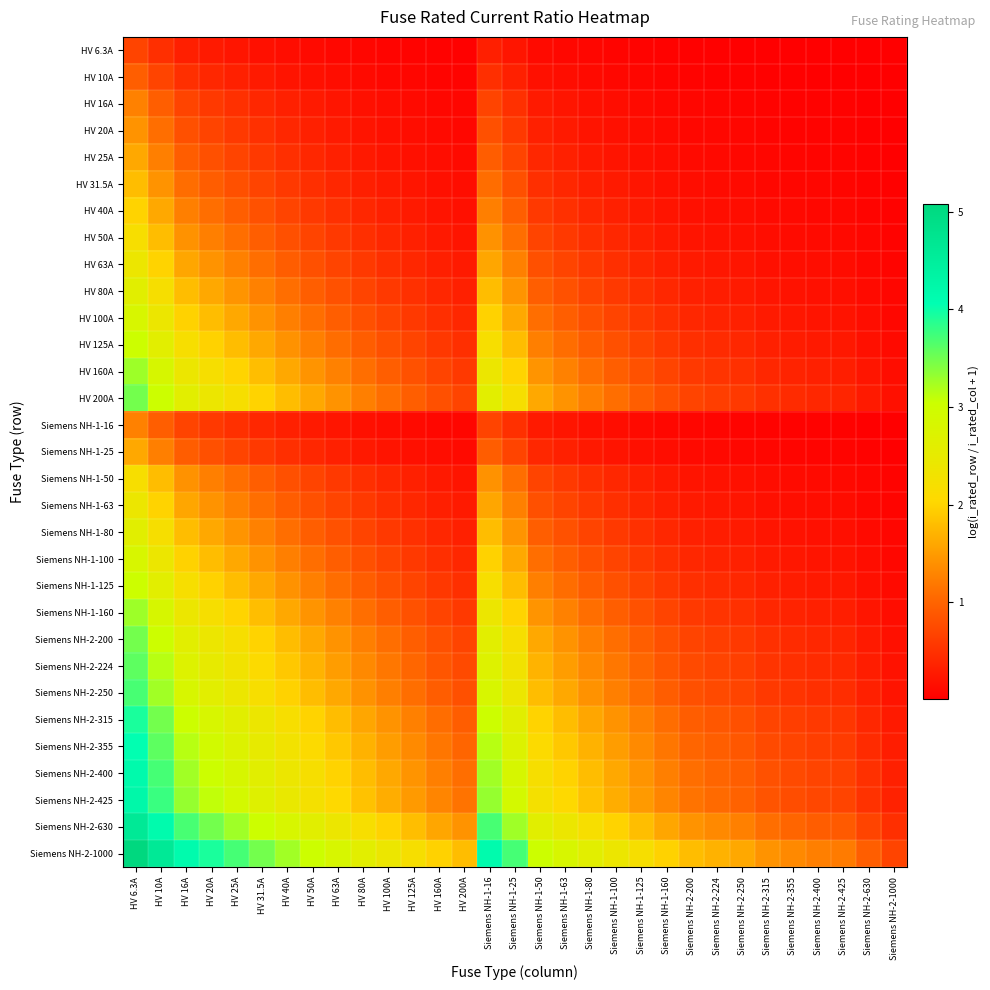

Reading right to left, transcribe all the data shown in this chart.

HV 6.3A: Siemens NH-2-1000=0.0	Siemens NH-2-630=0.0	Siemens NH-2-425=0.0	Siemens NH-2-400=0.0	Siemens NH-2-355=0.0	Siemens NH-2-315=0.0	Siemens NH-2-250=0.0	Siemens NH-2-224=0.0	Siemens NH-2-200=0.0	Siemens NH-1-160=0.0	Siemens NH-1-125=0.0	Siemens NH-1-100=0.1	Siemens NH-1-80=0.1	Siemens NH-1-63=0.1	Siemens NH-1-50=0.1	Siemens NH-1-25=0.2	Siemens NH-1-16=0.3	HV 200A=0.0	HV 160A=0.0	HV 125A=0.0	HV 100A=0.1	HV 80A=0.1	HV 63A=0.1	HV 50A=0.1	HV 40A=0.1	HV 31.5A=0.2	HV 25A=0.2	HV 20A=0.3	HV 16A=0.3	HV 10A=0.5	HV 6.3A=0.7
HV 10A: Siemens NH-2-1000=0.0	Siemens NH-2-630=0.0	Siemens NH-2-425=0.0	Siemens NH-2-400=0.0	Siemens NH-2-355=0.0	Siemens NH-2-315=0.0	Siemens NH-2-250=0.0	Siemens NH-2-224=0.0	Siemens NH-2-200=0.0	Siemens NH-1-160=0.1	Siemens NH-1-125=0.1	Siemens NH-1-100=0.1	Siemens NH-1-80=0.1	Siemens NH-1-63=0.1	Siemens NH-1-50=0.2	Siemens NH-1-25=0.3	Siemens NH-1-16=0.5	HV 200A=0.0	HV 160A=0.1	HV 125A=0.1	HV 100A=0.1	HV 80A=0.1	HV 63A=0.1	HV 50A=0.2	HV 40A=0.2	HV 31.5A=0.3	HV 25A=0.3	HV 20A=0.4	HV 16A=0.5	HV 10A=0.7	HV 6.3A=1.0
HV 16A: Siemens NH-2-1000=0.0	Siemens NH-2-630=0.0	Siemens NH-2-425=0.0	Siemens NH-2-400=0.0	Siemens NH-2-355=0.0	Siemens NH-2-315=0.0	Siemens NH-2-250=0.1	Siemens NH-2-224=0.1	Siemens NH-2-200=0.1	Siemens NH-1-160=0.1	Siemens NH-1-125=0.1	Siemens NH-1-100=0.1	Siemens NH-1-80=0.2	Siemens NH-1-63=0.2	Siemens NH-1-50=0.3	Siemens NH-1-25=0.5	Siemens NH-1-16=0.7	HV 200A=0.1	HV 160A=0.1	HV 125A=0.1	HV 100A=0.1	HV 80A=0.2	HV 63A=0.2	HV 50A=0.3	HV 40A=0.3	HV 31.5A=0.4	HV 25A=0.5	HV 20A=0.6	HV 16A=0.7	HV 10A=1.0	HV 6.3A=1.3
HV 20A: Siemens NH-2-1000=0.0	Siemens NH-2-630=0.0	Siemens NH-2-425=0.0	Siemens NH-2-400=0.0	Siemens NH-2-355=0.1	Siemens NH-2-315=0.1	Siemens NH-2-250=0.1	Siemens NH-2-224=0.1	Siemens NH-2-200=0.1	Siemens NH-1-160=0.1	Siemens NH-1-125=0.1	Siemens NH-1-100=0.2	Siemens NH-1-80=0.2	Siemens NH-1-63=0.3	Siemens NH-1-50=0.3	Siemens NH-1-25=0.6	Siemens NH-1-16=0.8	HV 200A=0.1	HV 160A=0.1	HV 125A=0.1	HV 100A=0.2	HV 80A=0.2	HV 63A=0.3	HV 50A=0.3	HV 40A=0.4	HV 31.5A=0.5	HV 25A=0.6	HV 20A=0.7	HV 16A=0.8	HV 10A=1.1	HV 6.3A=1.4
HV 25A: Siemens NH-2-1000=0.0	Siemens NH-2-630=0.0	Siemens NH-2-425=0.1	Siemens NH-2-400=0.1	Siemens NH-2-355=0.1	Siemens NH-2-315=0.1	Siemens NH-2-250=0.1	Siemens NH-2-224=0.1	Siemens NH-2-200=0.1	Siemens NH-1-160=0.1	Siemens NH-1-125=0.2	Siemens NH-1-100=0.2	Siemens NH-1-80=0.3	Siemens NH-1-63=0.3	Siemens NH-1-50=0.4	Siemens NH-1-25=0.7	Siemens NH-1-16=0.9	HV 200A=0.1	HV 160A=0.1	HV 125A=0.2	HV 100A=0.2	HV 80A=0.3	HV 63A=0.3	HV 50A=0.4	HV 40A=0.5	HV 31.5A=0.6	HV 25A=0.7	HV 20A=0.8	HV 16A=0.9	HV 10A=1.3	HV 6.3A=1.6
HV 31.5A: Siemens NH-2-1000=0.0	Siemens NH-2-630=0.0	Siemens NH-2-425=0.1	Siemens NH-2-400=0.1	Siemens NH-2-355=0.1	Siemens NH-2-315=0.1	Siemens NH-2-250=0.1	Siemens NH-2-224=0.1	Siemens NH-2-200=0.1	Siemens NH-1-160=0.2	Siemens NH-1-125=0.2	Siemens NH-1-100=0.3	Siemens NH-1-80=0.3	Siemens NH-1-63=0.4	Siemens NH-1-50=0.5	Siemens NH-1-25=0.8	Siemens NH-1-16=1.1	HV 200A=0.1	HV 160A=0.2	HV 125A=0.2	HV 100A=0.3	HV 80A=0.3	HV 63A=0.4	HV 50A=0.5	HV 40A=0.6	HV 31.5A=0.7	HV 25A=0.8	HV 20A=0.9	HV 16A=1.1	HV 10A=1.4	HV 6.3A=1.8
HV 40A: Siemens NH-2-1000=0.0	Siemens NH-2-630=0.1	Siemens NH-2-425=0.1	Siemens NH-2-400=0.1	Siemens NH-2-355=0.1	Siemens NH-2-315=0.1	Siemens NH-2-250=0.1	Siemens NH-2-224=0.2	Siemens NH-2-200=0.2	Siemens NH-1-160=0.2	Siemens NH-1-125=0.3	Siemens NH-1-100=0.3	Siemens NH-1-80=0.4	Siemens NH-1-63=0.5	Siemens NH-1-50=0.6	Siemens NH-1-25=1.0	Siemens NH-1-16=1.3	HV 200A=0.2	HV 160A=0.2	HV 125A=0.3	HV 100A=0.3	HV 80A=0.4	HV 63A=0.5	HV 50A=0.6	HV 40A=0.7	HV 31.5A=0.8	HV 25A=1.0	HV 20A=1.1	HV 16A=1.3	HV 10A=1.6	HV 6.3A=2.0
HV 50A: Siemens NH-2-1000=0.0	Siemens NH-2-630=0.1	Siemens NH-2-425=0.1	Siemens NH-2-400=0.1	Siemens NH-2-355=0.1	Siemens NH-2-315=0.1	Siemens NH-2-250=0.2	Siemens NH-2-224=0.2	Siemens NH-2-200=0.2	Siemens NH-1-160=0.3	Siemens NH-1-125=0.3	Siemens NH-1-100=0.4	Siemens NH-1-80=0.5	Siemens NH-1-63=0.6	Siemens NH-1-50=0.7	Siemens NH-1-25=1.1	Siemens NH-1-16=1.4	HV 200A=0.2	HV 160A=0.3	HV 125A=0.3	HV 100A=0.4	HV 80A=0.5	HV 63A=0.6	HV 50A=0.7	HV 40A=0.8	HV 31.5A=1.0	HV 25A=1.1	HV 20A=1.3	HV 16A=1.4	HV 10A=1.8	HV 6.3A=2.2
HV 63A: Siemens NH-2-1000=0.1	Siemens NH-2-630=0.1	Siemens NH-2-425=0.1	Siemens NH-2-400=0.1	Siemens NH-2-355=0.2	Siemens NH-2-315=0.2	Siemens NH-2-250=0.2	Siemens NH-2-224=0.2	Siemens NH-2-200=0.3	Siemens NH-1-160=0.3	Siemens NH-1-125=0.4	Siemens NH-1-100=0.5	Siemens NH-1-80=0.6	Siemens NH-1-63=0.7	Siemens NH-1-50=0.8	Siemens NH-1-25=1.3	Siemens NH-1-16=1.6	HV 200A=0.3	HV 160A=0.3	HV 125A=0.4	HV 100A=0.5	HV 80A=0.6	HV 63A=0.7	HV 50A=0.8	HV 40A=0.9	HV 31.5A=1.1	HV 25A=1.3	HV 20A=1.4	HV 16A=1.6	HV 10A=2.0	HV 6.3A=2.4
HV 80A: Siemens NH-2-1000=0.1	Siemens NH-2-630=0.1	Siemens NH-2-425=0.2	Siemens NH-2-400=0.2	Siemens NH-2-355=0.2	Siemens NH-2-315=0.2	Siemens NH-2-250=0.3	Siemens NH-2-224=0.3	Siemens NH-2-200=0.3	Siemens NH-1-160=0.4	Siemens NH-1-125=0.5	Siemens NH-1-100=0.6	Siemens NH-1-80=0.7	Siemens NH-1-63=0.8	Siemens NH-1-50=1.0	Siemens NH-1-25=1.4	Siemens NH-1-16=1.8	HV 200A=0.3	HV 160A=0.4	HV 125A=0.5	HV 100A=0.6	HV 80A=0.7	HV 63A=0.8	HV 50A=1.0	HV 40A=1.1	HV 31.5A=1.3	HV 25A=1.4	HV 20A=1.6	HV 16A=1.8	HV 10A=2.2	HV 6.3A=2.6
HV 100A: Siemens NH-2-1000=0.1	Siemens NH-2-630=0.1	Siemens NH-2-425=0.2	Siemens NH-2-400=0.2	Siemens NH-2-355=0.2	Siemens NH-2-315=0.3	Siemens NH-2-250=0.3	Siemens NH-2-224=0.4	Siemens NH-2-200=0.4	Siemens NH-1-160=0.5	Siemens NH-1-125=0.6	Siemens NH-1-100=0.7	Siemens NH-1-80=0.8	Siemens NH-1-63=1.0	Siemens NH-1-50=1.1	Siemens NH-1-25=1.6	Siemens NH-1-16=2.0	HV 200A=0.4	HV 160A=0.5	HV 125A=0.6	HV 100A=0.7	HV 80A=0.8	HV 63A=1.0	HV 50A=1.1	HV 40A=1.3	HV 31.5A=1.4	HV 25A=1.6	HV 20A=1.8	HV 16A=2.0	HV 10A=2.4	HV 6.3A=2.8
HV 125A: Siemens NH-2-1000=0.1	Siemens NH-2-630=0.2	Siemens NH-2-425=0.3	Siemens NH-2-400=0.3	Siemens NH-2-355=0.3	Siemens NH-2-315=0.3	Siemens NH-2-250=0.4	Siemens NH-2-224=0.4	Siemens NH-2-200=0.5	Siemens NH-1-160=0.6	Siemens NH-1-125=0.7	Siemens NH-1-100=0.8	Siemens NH-1-80=0.9	Siemens NH-1-63=1.1	Siemens NH-1-50=1.3	Siemens NH-1-25=1.8	Siemens NH-1-16=2.2	HV 200A=0.5	HV 160A=0.6	HV 125A=0.7	HV 100A=0.8	HV 80A=0.9	HV 63A=1.1	HV 50A=1.3	HV 40A=1.4	HV 31.5A=1.6	HV 25A=1.8	HV 20A=2.0	HV 16A=2.2	HV 10A=2.6	HV 6.3A=3.0
HV 160A: Siemens NH-2-1000=0.1	Siemens NH-2-630=0.2	Siemens NH-2-425=0.3	Siemens NH-2-400=0.3	Siemens NH-2-355=0.4	Siemens NH-2-315=0.4	Siemens NH-2-250=0.5	Siemens NH-2-224=0.5	Siemens NH-2-200=0.6	Siemens NH-1-160=0.7	Siemens NH-1-125=0.8	Siemens NH-1-100=1.0	Siemens NH-1-80=1.1	Siemens NH-1-63=1.3	Siemens NH-1-50=1.4	Siemens NH-1-25=2.0	Siemens NH-1-16=2.4	HV 200A=0.6	HV 160A=0.7	HV 125A=0.8	HV 100A=1.0	HV 80A=1.1	HV 63A=1.3	HV 50A=1.4	HV 40A=1.6	HV 31.5A=1.8	HV 25A=2.0	HV 20A=2.2	HV 16A=2.4	HV 10A=2.8	HV 6.3A=3.3
HV 200A: Siemens NH-2-1000=0.2	Siemens NH-2-630=0.3	Siemens NH-2-425=0.4	Siemens NH-2-400=0.4	Siemens NH-2-355=0.4	Siemens NH-2-315=0.5	Siemens NH-2-250=0.6	Siemens NH-2-224=0.6	Siemens NH-2-200=0.7	Siemens NH-1-160=0.8	Siemens NH-1-125=1.0	Siemens NH-1-100=1.1	Siemens NH-1-80=1.3	Siemens NH-1-63=1.4	Siemens NH-1-50=1.6	Siemens NH-1-25=2.2	Siemens NH-1-16=2.6	HV 200A=0.7	HV 160A=0.8	HV 125A=1.0	HV 100A=1.1	HV 80A=1.3	HV 63A=1.4	HV 50A=1.6	HV 40A=1.8	HV 31.5A=2.0	HV 25A=2.2	HV 20A=2.4	HV 16A=2.6	HV 10A=3.0	HV 6.3A=3.5
Siemens NH-1-16: Siemens NH-2-1000=0.0	Siemens NH-2-630=0.0	Siemens NH-2-425=0.0	Siemens NH-2-400=0.0	Siemens NH-2-355=0.0	Siemens NH-2-315=0.0	Siemens NH-2-250=0.1	Siemens NH-2-224=0.1	Siemens NH-2-200=0.1	Siemens NH-1-160=0.1	Siemens NH-1-125=0.1	Siemens NH-1-100=0.1	Siemens NH-1-80=0.2	Siemens NH-1-63=0.2	Siemens NH-1-50=0.3	Siemens NH-1-25=0.5	Siemens NH-1-16=0.7	HV 200A=0.1	HV 160A=0.1	HV 125A=0.1	HV 100A=0.1	HV 80A=0.2	HV 63A=0.2	HV 50A=0.3	HV 40A=0.3	HV 31.5A=0.4	HV 25A=0.5	HV 20A=0.6	HV 16A=0.7	HV 10A=1.0	HV 6.3A=1.3
Siemens NH-1-25: Siemens NH-2-1000=0.0	Siemens NH-2-630=0.0	Siemens NH-2-425=0.1	Siemens NH-2-400=0.1	Siemens NH-2-355=0.1	Siemens NH-2-315=0.1	Siemens NH-2-250=0.1	Siemens NH-2-224=0.1	Siemens NH-2-200=0.1	Siemens NH-1-160=0.1	Siemens NH-1-125=0.2	Siemens NH-1-100=0.2	Siemens NH-1-80=0.3	Siemens NH-1-63=0.3	Siemens NH-1-50=0.4	Siemens NH-1-25=0.7	Siemens NH-1-16=0.9	HV 200A=0.1	HV 160A=0.1	HV 125A=0.2	HV 100A=0.2	HV 80A=0.3	HV 63A=0.3	HV 50A=0.4	HV 40A=0.5	HV 31.5A=0.6	HV 25A=0.7	HV 20A=0.8	HV 16A=0.9	HV 10A=1.3	HV 6.3A=1.6
Siemens NH-1-50: Siemens NH-2-1000=0.0	Siemens NH-2-630=0.1	Siemens NH-2-425=0.1	Siemens NH-2-400=0.1	Siemens NH-2-355=0.1	Siemens NH-2-315=0.1	Siemens NH-2-250=0.2	Siemens NH-2-224=0.2	Siemens NH-2-200=0.2	Siemens NH-1-160=0.3	Siemens NH-1-125=0.3	Siemens NH-1-100=0.4	Siemens NH-1-80=0.5	Siemens NH-1-63=0.6	Siemens NH-1-50=0.7	Siemens NH-1-25=1.1	Siemens NH-1-16=1.4	HV 200A=0.2	HV 160A=0.3	HV 125A=0.3	HV 100A=0.4	HV 80A=0.5	HV 63A=0.6	HV 50A=0.7	HV 40A=0.8	HV 31.5A=1.0	HV 25A=1.1	HV 20A=1.3	HV 16A=1.4	HV 10A=1.8	HV 6.3A=2.2
Siemens NH-1-63: Siemens NH-2-1000=0.1	Siemens NH-2-630=0.1	Siemens NH-2-425=0.1	Siemens NH-2-400=0.1	Siemens NH-2-355=0.2	Siemens NH-2-315=0.2	Siemens NH-2-250=0.2	Siemens NH-2-224=0.2	Siemens NH-2-200=0.3	Siemens NH-1-160=0.3	Siemens NH-1-125=0.4	Siemens NH-1-100=0.5	Siemens NH-1-80=0.6	Siemens NH-1-63=0.7	Siemens NH-1-50=0.8	Siemens NH-1-25=1.3	Siemens NH-1-16=1.6	HV 200A=0.3	HV 160A=0.3	HV 125A=0.4	HV 100A=0.5	HV 80A=0.6	HV 63A=0.7	HV 50A=0.8	HV 40A=0.9	HV 31.5A=1.1	HV 25A=1.3	HV 20A=1.4	HV 16A=1.6	HV 10A=2.0	HV 6.3A=2.4
Siemens NH-1-80: Siemens NH-2-1000=0.1	Siemens NH-2-630=0.1	Siemens NH-2-425=0.2	Siemens NH-2-400=0.2	Siemens NH-2-355=0.2	Siemens NH-2-315=0.2	Siemens NH-2-250=0.3	Siemens NH-2-224=0.3	Siemens NH-2-200=0.3	Siemens NH-1-160=0.4	Siemens NH-1-125=0.5	Siemens NH-1-100=0.6	Siemens NH-1-80=0.7	Siemens NH-1-63=0.8	Siemens NH-1-50=1.0	Siemens NH-1-25=1.4	Siemens NH-1-16=1.8	HV 200A=0.3	HV 160A=0.4	HV 125A=0.5	HV 100A=0.6	HV 80A=0.7	HV 63A=0.8	HV 50A=1.0	HV 40A=1.1	HV 31.5A=1.3	HV 25A=1.4	HV 20A=1.6	HV 16A=1.8	HV 10A=2.2	HV 6.3A=2.6
Siemens NH-1-100: Siemens NH-2-1000=0.1	Siemens NH-2-630=0.1	Siemens NH-2-425=0.2	Siemens NH-2-400=0.2	Siemens NH-2-355=0.2	Siemens NH-2-315=0.3	Siemens NH-2-250=0.3	Siemens NH-2-224=0.4	Siemens NH-2-200=0.4	Siemens NH-1-160=0.5	Siemens NH-1-125=0.6	Siemens NH-1-100=0.7	Siemens NH-1-80=0.8	Siemens NH-1-63=1.0	Siemens NH-1-50=1.1	Siemens NH-1-25=1.6	Siemens NH-1-16=2.0	HV 200A=0.4	HV 160A=0.5	HV 125A=0.6	HV 100A=0.7	HV 80A=0.8	HV 63A=1.0	HV 50A=1.1	HV 40A=1.3	HV 31.5A=1.4	HV 25A=1.6	HV 20A=1.8	HV 16A=2.0	HV 10A=2.4	HV 6.3A=2.8
Siemens NH-1-125: Siemens NH-2-1000=0.1	Siemens NH-2-630=0.2	Siemens NH-2-425=0.3	Siemens NH-2-400=0.3	Siemens NH-2-355=0.3	Siemens NH-2-315=0.3	Siemens NH-2-250=0.4	Siemens NH-2-224=0.4	Siemens NH-2-200=0.5	Siemens NH-1-160=0.6	Siemens NH-1-125=0.7	Siemens NH-1-100=0.8	Siemens NH-1-80=0.9	Siemens NH-1-63=1.1	Siemens NH-1-50=1.3	Siemens NH-1-25=1.8	Siemens NH-1-16=2.2	HV 200A=0.5	HV 160A=0.6	HV 125A=0.7	HV 100A=0.8	HV 80A=0.9	HV 63A=1.1	HV 50A=1.3	HV 40A=1.4	HV 31.5A=1.6	HV 25A=1.8	HV 20A=2.0	HV 16A=2.2	HV 10A=2.6	HV 6.3A=3.0
Siemens NH-1-160: Siemens NH-2-1000=0.1	Siemens NH-2-630=0.2	Siemens NH-2-425=0.3	Siemens NH-2-400=0.3	Siemens NH-2-355=0.4	Siemens NH-2-315=0.4	Siemens NH-2-250=0.5	Siemens NH-2-224=0.5	Siemens NH-2-200=0.6	Siemens NH-1-160=0.7	Siemens NH-1-125=0.8	Siemens NH-1-100=1.0	Siemens NH-1-80=1.1	Siemens NH-1-63=1.3	Siemens NH-1-50=1.4	Siemens NH-1-25=2.0	Siemens NH-1-16=2.4	HV 200A=0.6	HV 160A=0.7	HV 125A=0.8	HV 100A=1.0	HV 80A=1.1	HV 63A=1.3	HV 50A=1.4	HV 40A=1.6	HV 31.5A=1.8	HV 25A=2.0	HV 20A=2.2	HV 16A=2.4	HV 10A=2.8	HV 6.3A=3.3
Siemens NH-2-200: Siemens NH-2-1000=0.2	Siemens NH-2-630=0.3	Siemens NH-2-425=0.4	Siemens NH-2-400=0.4	Siemens NH-2-355=0.4	Siemens NH-2-315=0.5	Siemens NH-2-250=0.6	Siemens NH-2-224=0.6	Siemens NH-2-200=0.7	Siemens NH-1-160=0.8	Siemens NH-1-125=1.0	Siemens NH-1-100=1.1	Siemens NH-1-80=1.3	Siemens NH-1-63=1.4	Siemens NH-1-50=1.6	Siemens NH-1-25=2.2	Siemens NH-1-16=2.6	HV 200A=0.7	HV 160A=0.8	HV 125A=1.0	HV 100A=1.1	HV 80A=1.3	HV 63A=1.4	HV 50A=1.6	HV 40A=1.8	HV 31.5A=2.0	HV 25A=2.2	HV 20A=2.4	HV 16A=2.6	HV 10A=3.0	HV 6.3A=3.5
Siemens NH-2-224: Siemens NH-2-1000=0.2	Siemens NH-2-630=0.3	Siemens NH-2-425=0.4	Siemens NH-2-400=0.4	Siemens NH-2-355=0.5	Siemens NH-2-315=0.5	Siemens NH-2-250=0.6	Siemens NH-2-224=0.7	Siemens NH-2-200=0.8	Siemens NH-1-160=0.9	Siemens NH-1-125=1.0	Siemens NH-1-100=1.2	Siemens NH-1-80=1.3	Siemens NH-1-63=1.5	Siemens NH-1-50=1.7	Siemens NH-1-25=2.3	Siemens NH-1-16=2.7	HV 200A=0.8	HV 160A=0.9	HV 125A=1.0	HV 100A=1.2	HV 80A=1.3	HV 63A=1.5	HV 50A=1.7	HV 40A=1.9	HV 31.5A=2.1	HV 25A=2.3	HV 20A=2.5	HV 16A=2.7	HV 10A=3.2	HV 6.3A=3.6
Siemens NH-2-250: Siemens NH-2-1000=0.2	Siemens NH-2-630=0.3	Siemens NH-2-425=0.5	Siemens NH-2-400=0.5	Siemens NH-2-355=0.5	Siemens NH-2-315=0.6	Siemens NH-2-250=0.7	Siemens NH-2-224=0.7	Siemens NH-2-200=0.8	Siemens NH-1-160=0.9	Siemens NH-1-125=1.1	Siemens NH-1-100=1.3	Siemens NH-1-80=1.4	Siemens NH-1-63=1.6	Siemens NH-1-50=1.8	Siemens NH-1-25=2.4	Siemens NH-1-16=2.8	HV 200A=0.8	HV 160A=0.9	HV 125A=1.1	HV 100A=1.3	HV 80A=1.4	HV 63A=1.6	HV 50A=1.8	HV 40A=2.0	HV 31.5A=2.2	HV 25A=2.4	HV 20A=2.6	HV 16A=2.8	HV 10A=3.3	HV 6.3A=3.7
Siemens NH-2-315: Siemens NH-2-1000=0.3	Siemens NH-2-630=0.4	Siemens NH-2-425=0.6	Siemens NH-2-400=0.6	Siemens NH-2-355=0.6	Siemens NH-2-315=0.7	Siemens NH-2-250=0.8	Siemens NH-2-224=0.9	Siemens NH-2-200=0.9	Siemens NH-1-160=1.1	Siemens NH-1-125=1.3	Siemens NH-1-100=1.4	Siemens NH-1-80=1.6	Siemens NH-1-63=1.8	Siemens NH-1-50=2.0	Siemens NH-1-25=2.6	Siemens NH-1-16=3.0	HV 200A=0.9	HV 160A=1.1	HV 125A=1.3	HV 100A=1.4	HV 80A=1.6	HV 63A=1.8	HV 50A=2.0	HV 40A=2.2	HV 31.5A=2.4	HV 25A=2.6	HV 20A=2.8	HV 16A=3.0	HV 10A=3.5	HV 6.3A=3.9
Siemens NH-2-355: Siemens NH-2-1000=0.3	Siemens NH-2-630=0.4	Siemens NH-2-425=0.6	Siemens NH-2-400=0.6	Siemens NH-2-355=0.7	Siemens NH-2-315=0.8	Siemens NH-2-250=0.9	Siemens NH-2-224=0.9	Siemens NH-2-200=1.0	Siemens NH-1-160=1.2	Siemens NH-1-125=1.3	Siemens NH-1-100=1.5	Siemens NH-1-80=1.7	Siemens NH-1-63=1.9	Siemens NH-1-50=2.1	Siemens NH-1-25=2.7	Siemens NH-1-16=3.1	HV 200A=1.0	HV 160A=1.2	HV 125A=1.3	HV 100A=1.5	HV 80A=1.7	HV 63A=1.9	HV 50A=2.1	HV 40A=2.3	HV 31.5A=2.5	HV 25A=2.7	HV 20A=2.9	HV 16A=3.1	HV 10A=3.6	HV 6.3A=4.0
Siemens NH-2-400: Siemens NH-2-1000=0.3	Siemens NH-2-630=0.5	Siemens NH-2-425=0.7	Siemens NH-2-400=0.7	Siemens NH-2-355=0.8	Siemens NH-2-315=0.8	Siemens NH-2-250=1.0	Siemens NH-2-224=1.0	Siemens NH-2-200=1.1	Siemens NH-1-160=1.3	Siemens NH-1-125=1.4	Siemens NH-1-100=1.6	Siemens NH-1-80=1.8	Siemens NH-1-63=2.0	Siemens NH-1-50=2.2	Siemens NH-1-25=2.8	Siemens NH-1-16=3.3	HV 200A=1.1	HV 160A=1.3	HV 125A=1.4	HV 100A=1.6	HV 80A=1.8	HV 63A=2.0	HV 50A=2.2	HV 40A=2.4	HV 31.5A=2.6	HV 25A=2.8	HV 20A=3.0	HV 16A=3.3	HV 10A=3.7	HV 6.3A=4.2
Siemens NH-2-425: Siemens NH-2-1000=0.4	Siemens NH-2-630=0.5	Siemens NH-2-425=0.7	Siemens NH-2-400=0.7	Siemens NH-2-355=0.8	Siemens NH-2-315=0.9	Siemens NH-2-250=1.0	Siemens NH-2-224=1.1	Siemens NH-2-200=1.1	Siemens NH-1-160=1.3	Siemens NH-1-125=1.5	Siemens NH-1-100=1.7	Siemens NH-1-80=1.8	Siemens NH-1-63=2.0	Siemens NH-1-50=2.3	Siemens NH-1-25=2.9	Siemens NH-1-16=3.3	HV 200A=1.1	HV 160A=1.3	HV 125A=1.5	HV 100A=1.7	HV 80A=1.8	HV 63A=2.0	HV 50A=2.3	HV 40A=2.5	HV 31.5A=2.7	HV 25A=2.9	HV 20A=3.1	HV 16A=3.3	HV 10A=3.8	HV 6.3A=4.2
Siemens NH-2-630: Siemens NH-2-1000=0.5	Siemens NH-2-630=0.7	Siemens NH-2-425=0.9	Siemens NH-2-400=0.9	Siemens NH-2-355=1.0	Siemens NH-2-315=1.1	Siemens NH-2-250=1.3	Siemens NH-2-224=1.3	Siemens NH-2-200=1.4	Siemens NH-1-160=1.6	Siemens NH-1-125=1.8	Siemens NH-1-100=2.0	Siemens NH-1-80=2.2	Siemens NH-1-63=2.4	Siemens NH-1-50=2.6	Siemens NH-1-25=3.3	Siemens NH-1-16=3.7	HV 200A=1.4	HV 160A=1.6	HV 125A=1.8	HV 100A=2.0	HV 80A=2.2	HV 63A=2.4	HV 50A=2.6	HV 40A=2.8	HV 31.5A=3.0	HV 25A=3.3	HV 20A=3.5	HV 16A=3.7	HV 10A=4.2	HV 6.3A=4.6
Siemens NH-2-1000: Siemens NH-2-1000=0.7	Siemens NH-2-630=1.0	Siemens NH-2-425=1.2	Siemens NH-2-400=1.3	Siemens NH-2-355=1.3	Siemens NH-2-315=1.4	Siemens NH-2-250=1.6	Siemens NH-2-224=1.7	Siemens NH-2-200=1.8	Siemens NH-1-160=2.0	Siemens NH-1-125=2.2	Siemens NH-1-100=2.4	Siemens NH-1-80=2.6	Siemens NH-1-63=2.8	Siemens NH-1-50=3.0	Siemens NH-1-25=3.7	Siemens NH-1-16=4.2	HV 200A=1.8	HV 160A=2.0	HV 125A=2.2	HV 100A=2.4	HV 80A=2.6	HV 63A=2.8	HV 50A=3.0	HV 40A=3.3	HV 31.5A=3.5	HV 25A=3.7	HV 20A=3.9	HV 16A=4.2	HV 10A=4.6	HV 6.3A=5.1